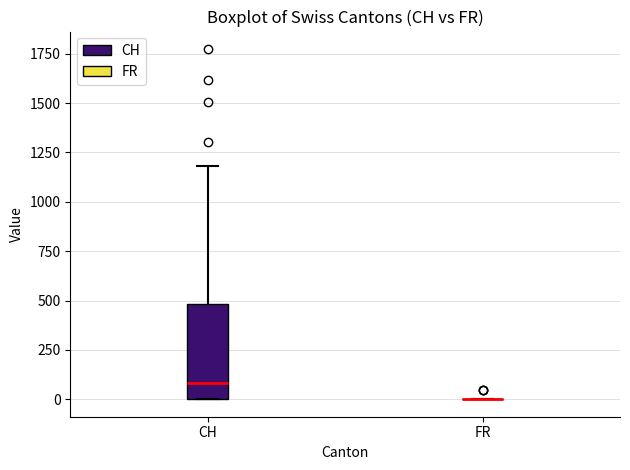

Reading left to right, transcribe this box plot: for each box, give where its median line is, the range the box spans, and where its two whiskers end, as read against the y-axis. The values are not printed on the chart, so give them approximately, as read against the axis.

CH: median 100, box 0 to 500, whiskers 0 to 1200
FR: box collapsed to a line at 0, whiskers 0 to 0